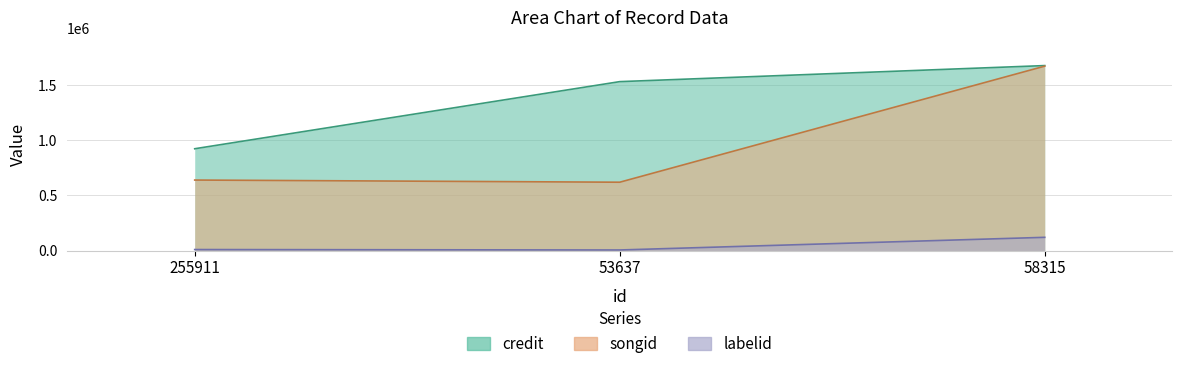

What are all the series names shown in the legend?

credit, songid, labelid